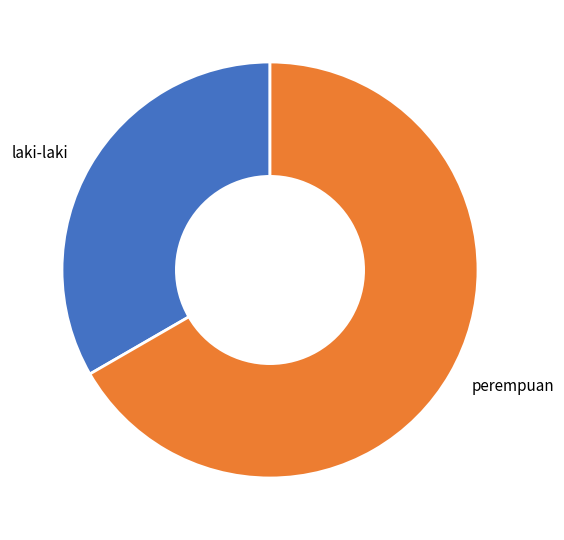

Combined, do laki-laki and perempuan account for over 50%?

Yes